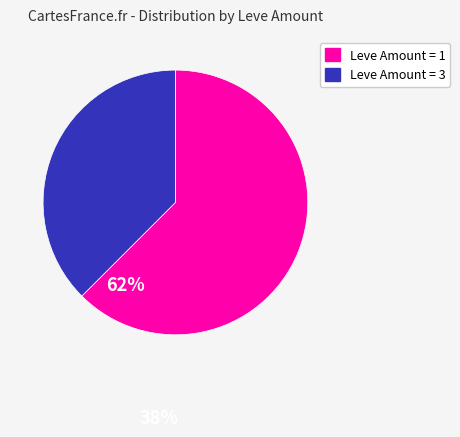

What is the smallest slice in the pie chart?

Leve Amount = 3